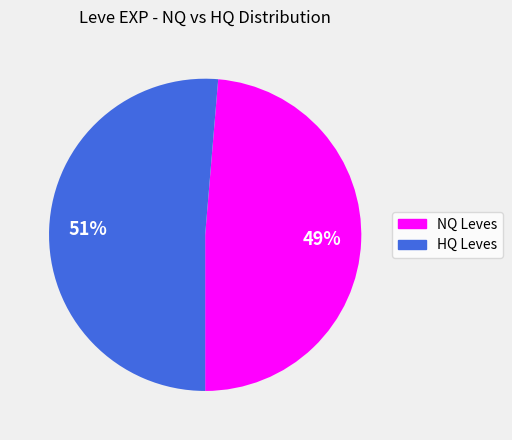

How many slices are in this pie chart?

2